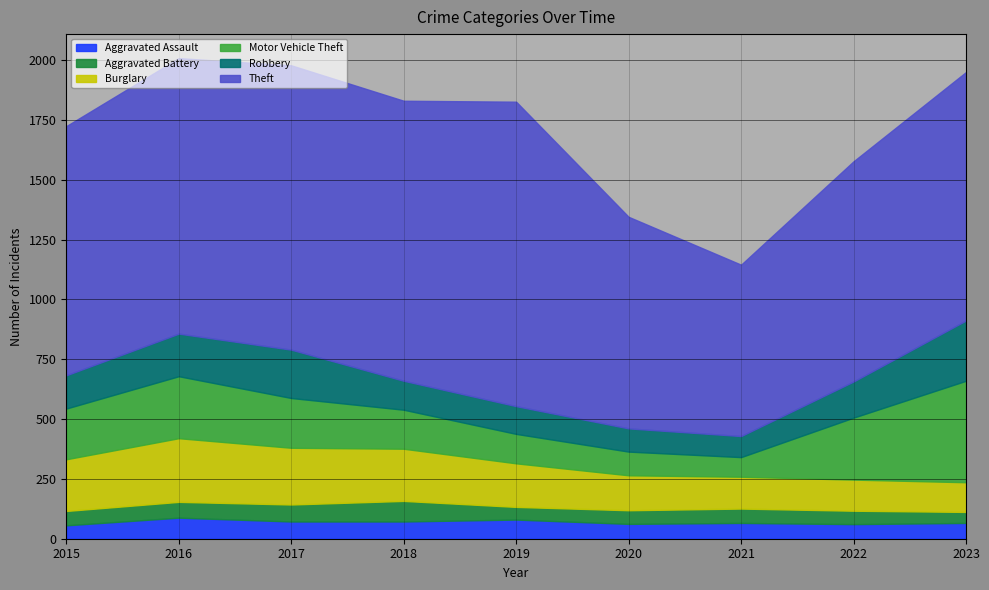

What is the difference between the maximum and minimum values in the Burglary series?

142